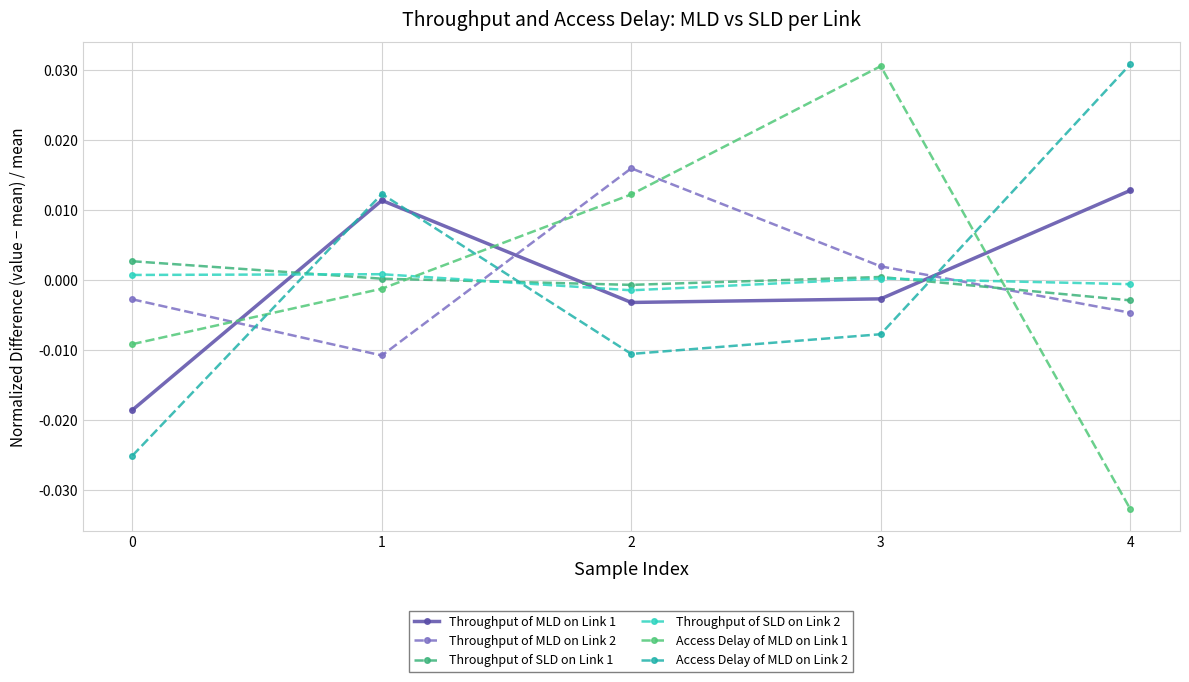

How many lines are shown in the chart?

6